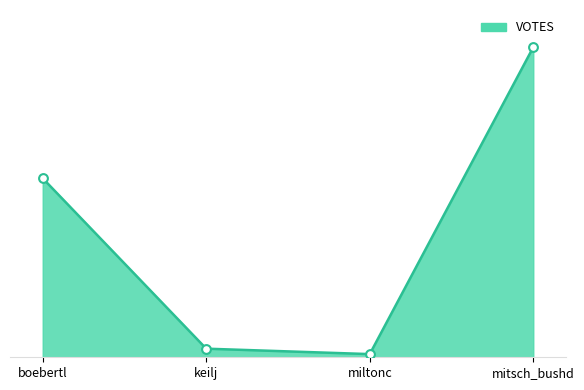

Which has a higher value, boebertl or mitsch_bushd?

mitsch_bushd